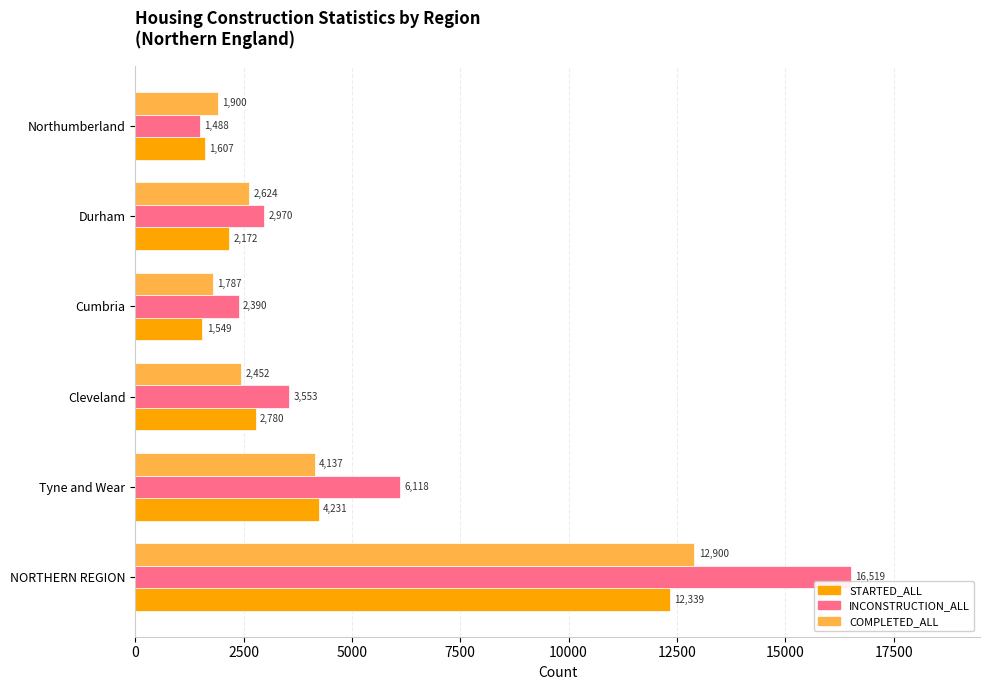

At which category is the sum across all series the highest?

NORTHERN REGION